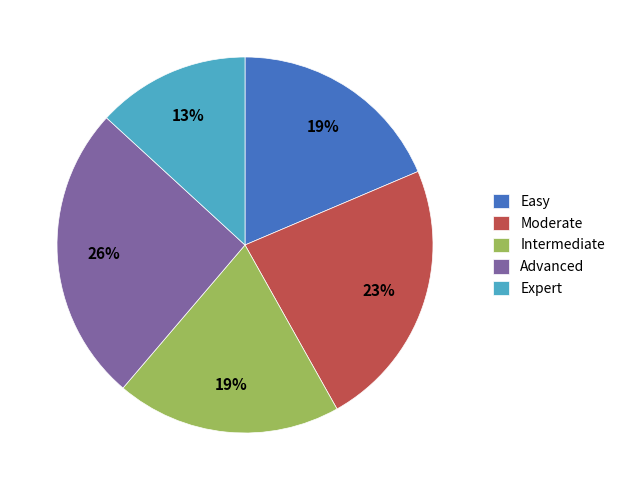

To the nearest percent, what portion does Intermediate represent?

19%